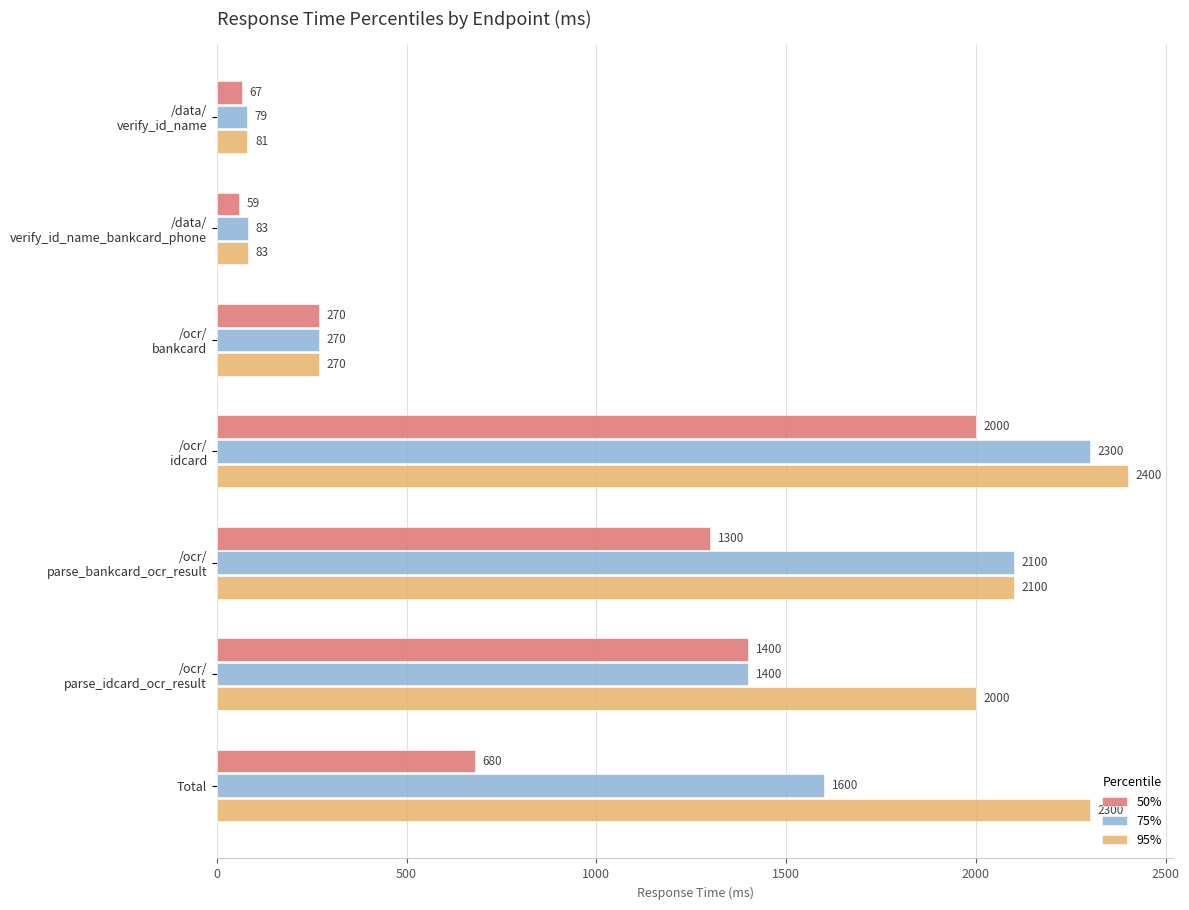

Count the number of categories in the chart.

7